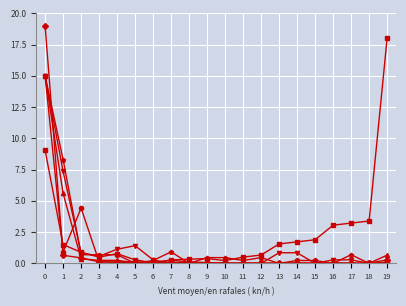

What is the maximum value shown in the chart?

19.0